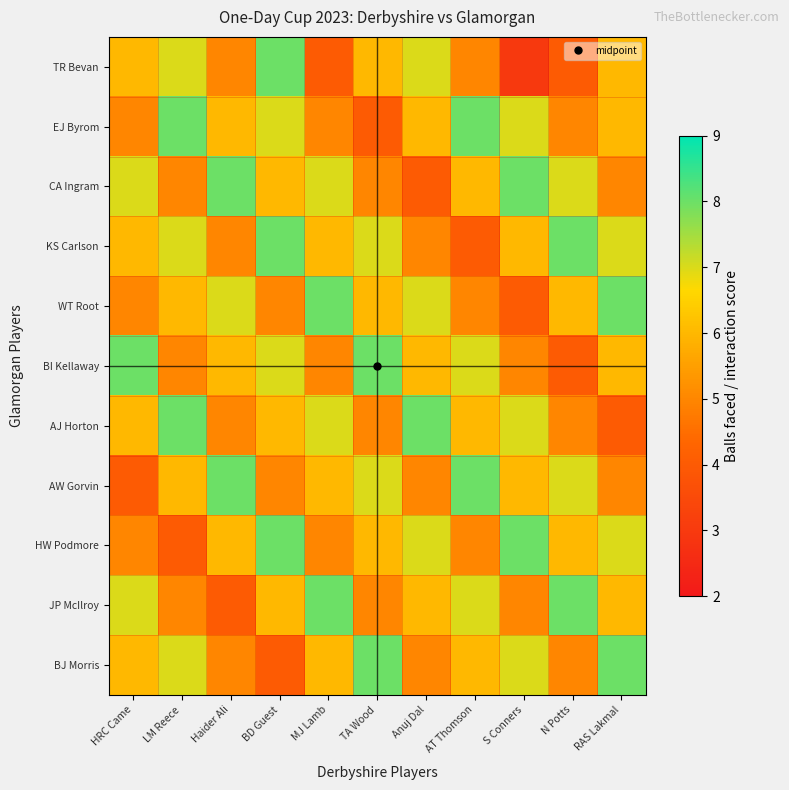

Reading left to right, extract all data points from this chart.

TR Bevan: HRC Came=6	LM Reece=7	Haider Ali=5	BD Guest=8	MJ Lamb=4	TA Wood=6	Anuj Dal=7	AT Thomson=5	S Conners=3	N Potts=4	RAS Lakmal=6
EJ Byrom: HRC Came=5	LM Reece=8	Haider Ali=6	BD Guest=7	MJ Lamb=5	TA Wood=4	Anuj Dal=6	AT Thomson=8	S Conners=7	N Potts=5	RAS Lakmal=6
CA Ingram: HRC Came=7	LM Reece=5	Haider Ali=8	BD Guest=6	MJ Lamb=7	TA Wood=5	Anuj Dal=4	AT Thomson=6	S Conners=8	N Potts=7	RAS Lakmal=5
KS Carlson: HRC Came=6	LM Reece=7	Haider Ali=5	BD Guest=8	MJ Lamb=6	TA Wood=7	Anuj Dal=5	AT Thomson=4	S Conners=6	N Potts=8	RAS Lakmal=7
WT Root: HRC Came=5	LM Reece=6	Haider Ali=7	BD Guest=5	MJ Lamb=8	TA Wood=6	Anuj Dal=7	AT Thomson=5	S Conners=4	N Potts=6	RAS Lakmal=8
BI Kellaway: HRC Came=8	LM Reece=5	Haider Ali=6	BD Guest=7	MJ Lamb=5	TA Wood=8	Anuj Dal=6	AT Thomson=7	S Conners=5	N Potts=4	RAS Lakmal=6
AJ Horton: HRC Came=6	LM Reece=8	Haider Ali=5	BD Guest=6	MJ Lamb=7	TA Wood=5	Anuj Dal=8	AT Thomson=6	S Conners=7	N Potts=5	RAS Lakmal=4
AW Gorvin: HRC Came=4	LM Reece=6	Haider Ali=8	BD Guest=5	MJ Lamb=6	TA Wood=7	Anuj Dal=5	AT Thomson=8	S Conners=6	N Potts=7	RAS Lakmal=5
HW Podmore: HRC Came=5	LM Reece=4	Haider Ali=6	BD Guest=8	MJ Lamb=5	TA Wood=6	Anuj Dal=7	AT Thomson=5	S Conners=8	N Potts=6	RAS Lakmal=7
JP McIlroy: HRC Came=7	LM Reece=5	Haider Ali=4	BD Guest=6	MJ Lamb=8	TA Wood=5	Anuj Dal=6	AT Thomson=7	S Conners=5	N Potts=8	RAS Lakmal=6
BJ Morris: HRC Came=6	LM Reece=7	Haider Ali=5	BD Guest=4	MJ Lamb=6	TA Wood=8	Anuj Dal=5	AT Thomson=6	S Conners=7	N Potts=5	RAS Lakmal=8